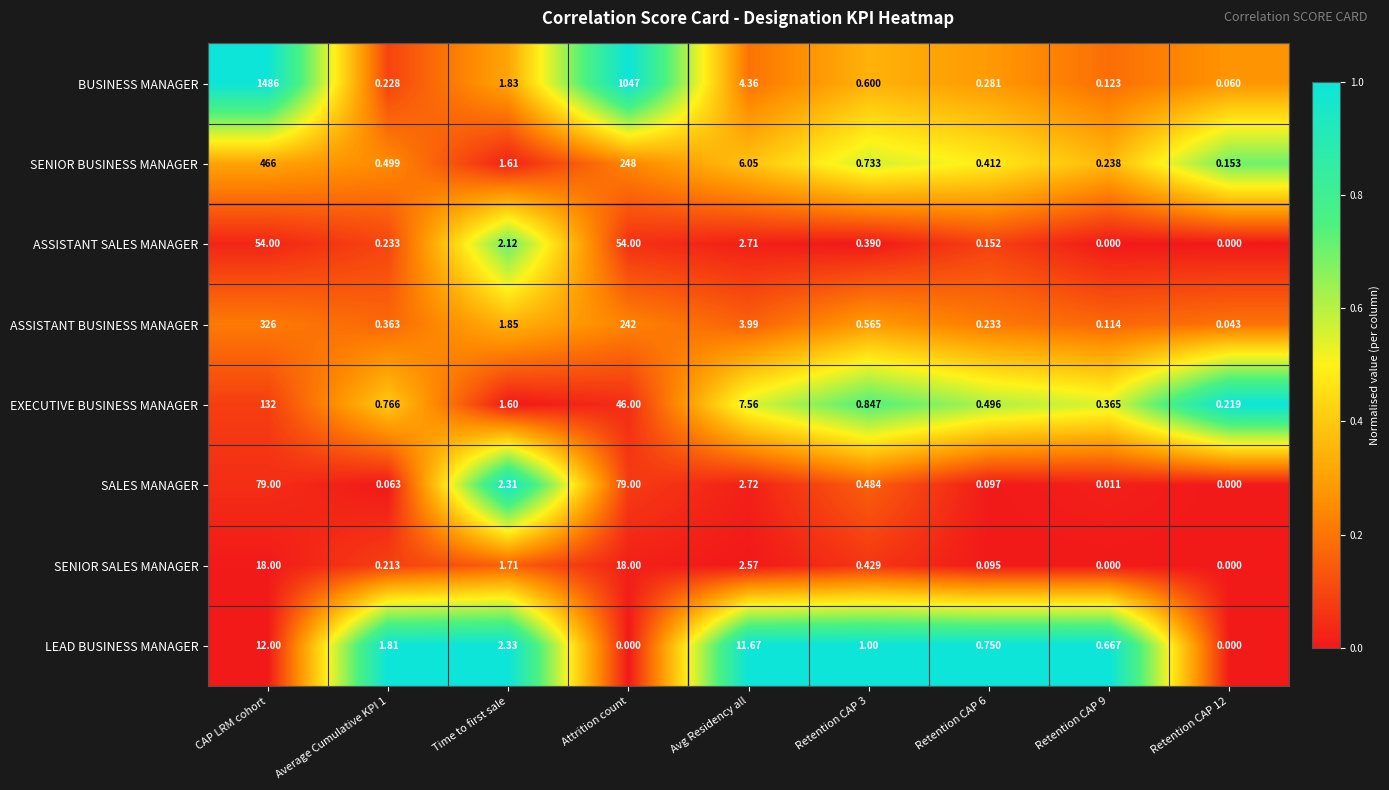

Rank the series by their maximum value, from highest to lowest.

BUSINESS MANAGER, SENIOR BUSINESS MANAGER, ASSISTANT BUSINESS MANAGER, EXECUTIVE BUSINESS MANAGER, SALES MANAGER, ASSISTANT SALES MANAGER, SENIOR SALES MANAGER, LEAD BUSINESS MANAGER